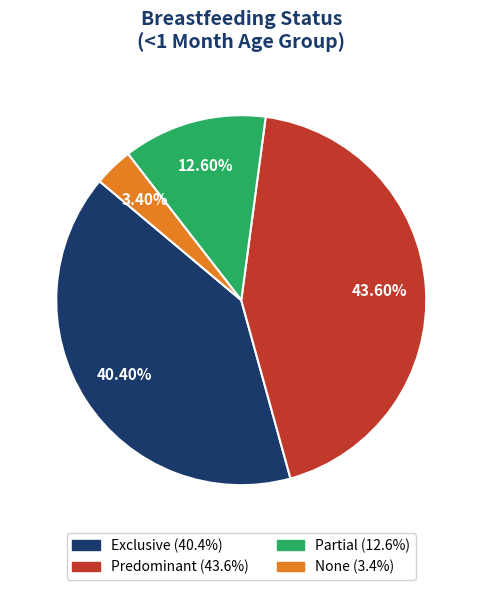

To the nearest percent, what is the difference between the largest and smallest slice percentages?

40%